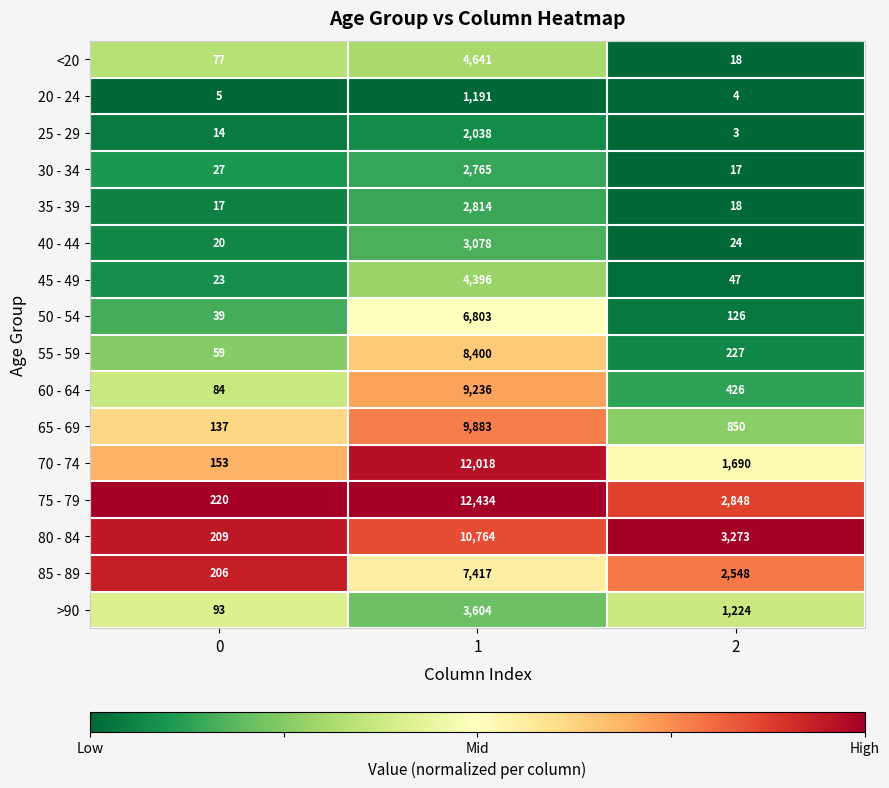

The value of 45 - 49 at 2 is 83. True or false?

False